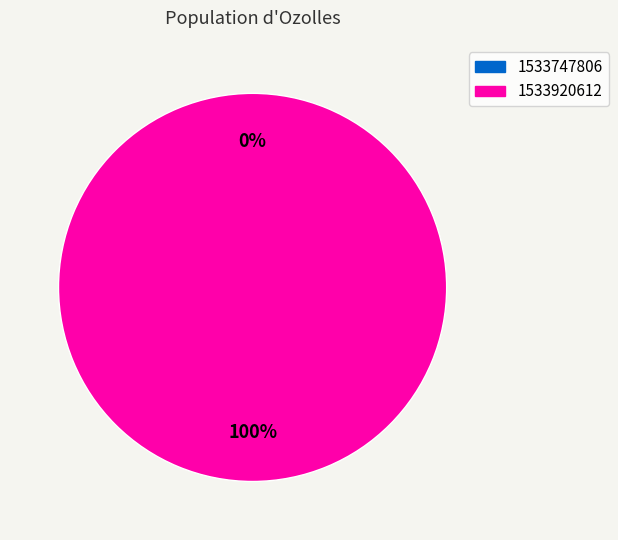

Between 1533747806 and 1533920612, which is larger?

1533920612